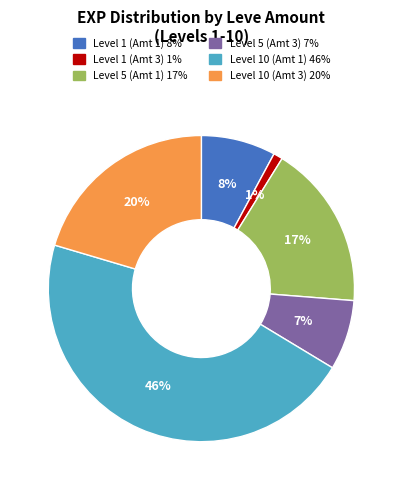

Does any single category account for the majority?

No